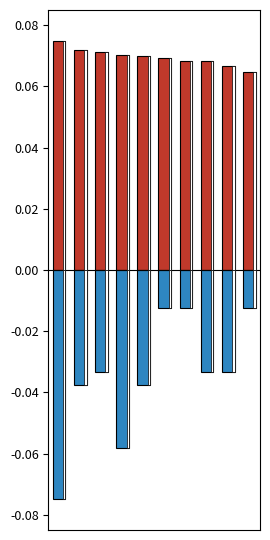

Where is Medals nearest to the value 0?

5